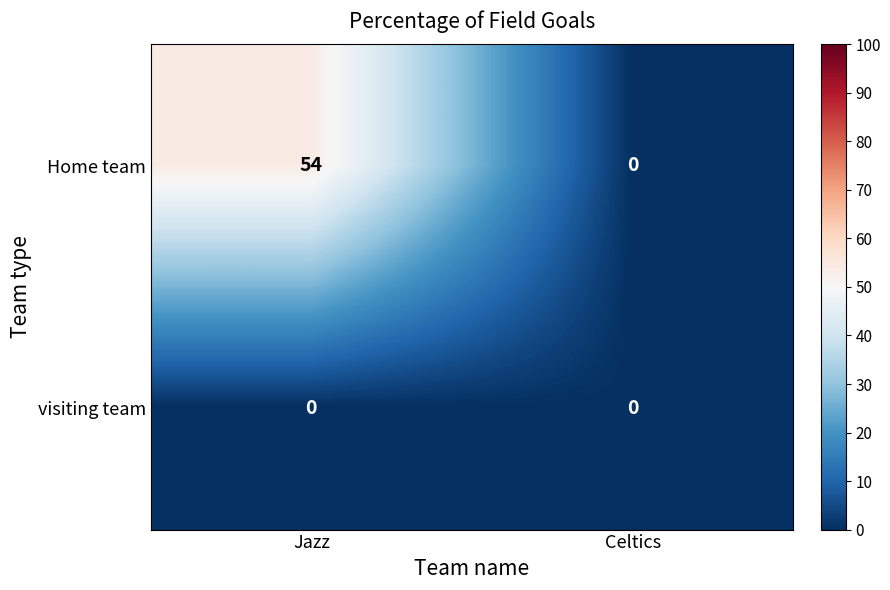

Reading left to right, what are all the values shown in this chart?

Home team: 54	0
visiting team: 0	0